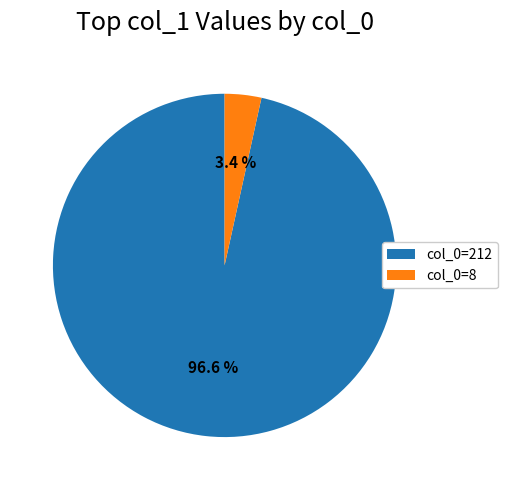

What is the smallest slice in the pie chart?

col_0=8